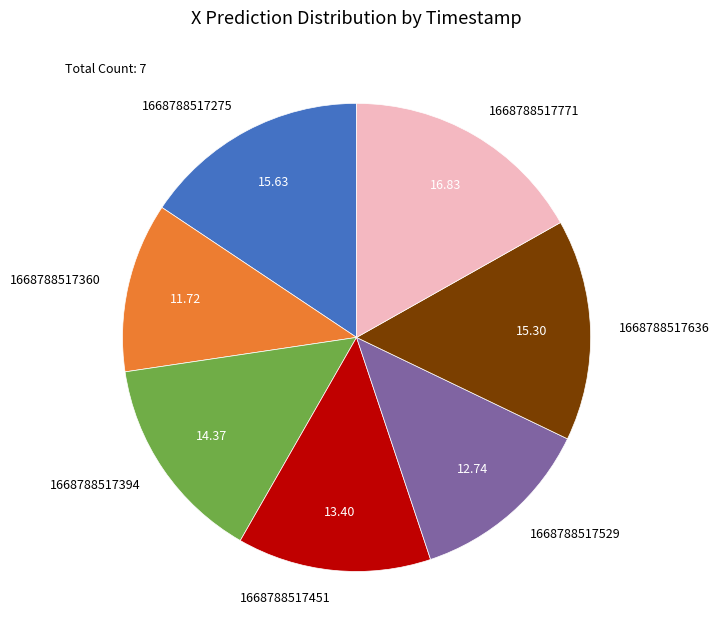

Approximately how many times larger is the value at 1668788517771 compared to 1668788517394?

1.2